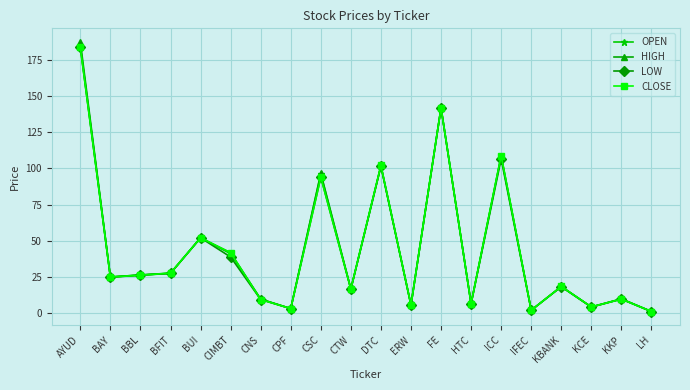

How many series are shown in this chart?

4